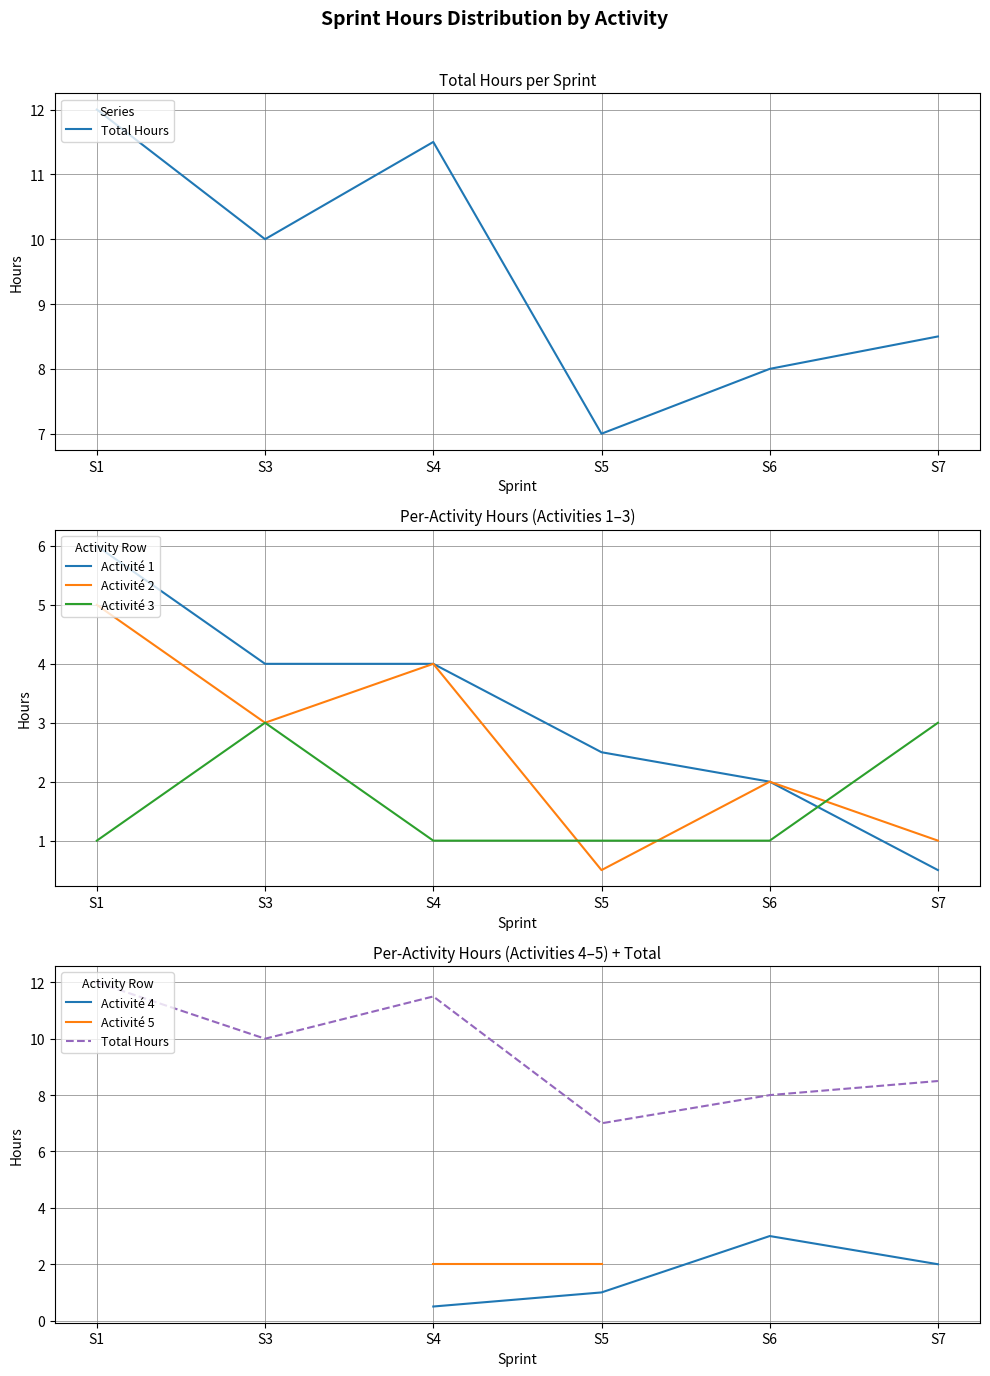

True or false: Activité 5 and Activité 4 intersect in this chart.

False